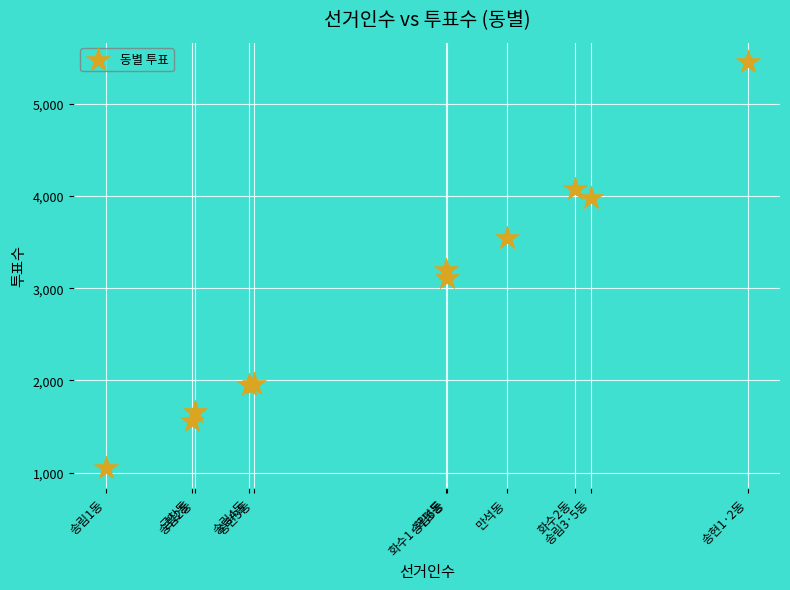

What Y value in the scatter plot is closest to 3254?

3203